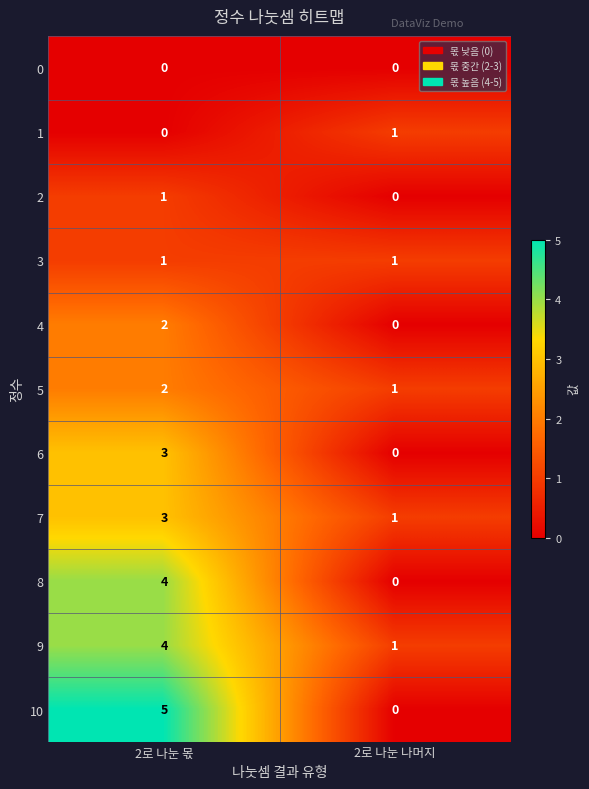

What is the difference between the maximum and minimum values in the 8 series?

4